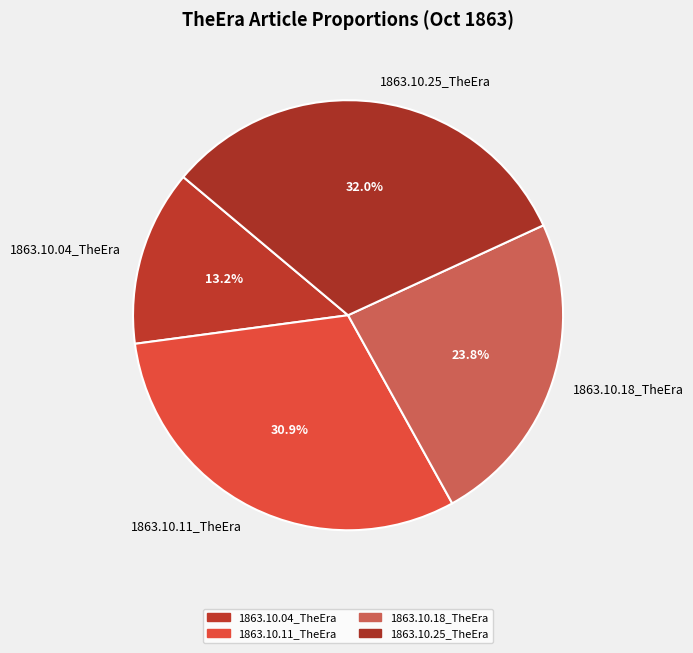

How many slices are in this pie chart?

4